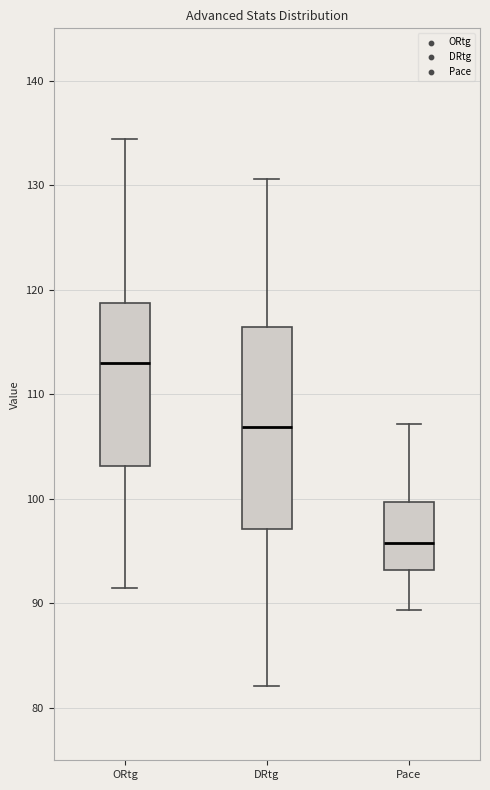

Reading left to right, transcribe this box plot: for each box, give where its median line is, the range the box spans, and where its two whiskers end, as read against the y-axis. The values are not printed on the chart, so give them approximately, as read against the axis.

ORtg: median 113, box 103 to 119, whiskers 92 to 134
DRtg: median 107, box 97 to 116, whiskers 82 to 131
Pace: median 96, box 93 to 100, whiskers 89 to 107